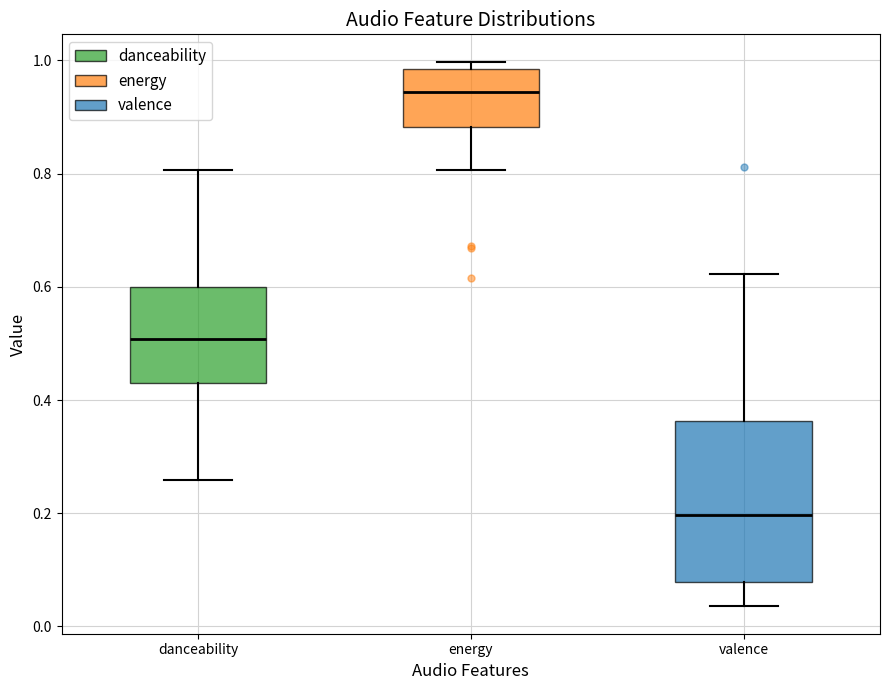

Reading left to right, read every box against the y-axis: the position of its median line, the range the box covers, and the ends of its whiskers. The values are not printed on the chart, so give them approximately, as read against the axis.

danceability: median 0.50, box 0.44 to 0.60, whiskers 0.26 to 0.80
energy: median 0.94, box 0.88 to 0.98, whiskers 0.80 to 1.00
valence: median 0.20, box 0.08 to 0.36, whiskers 0.04 to 0.62